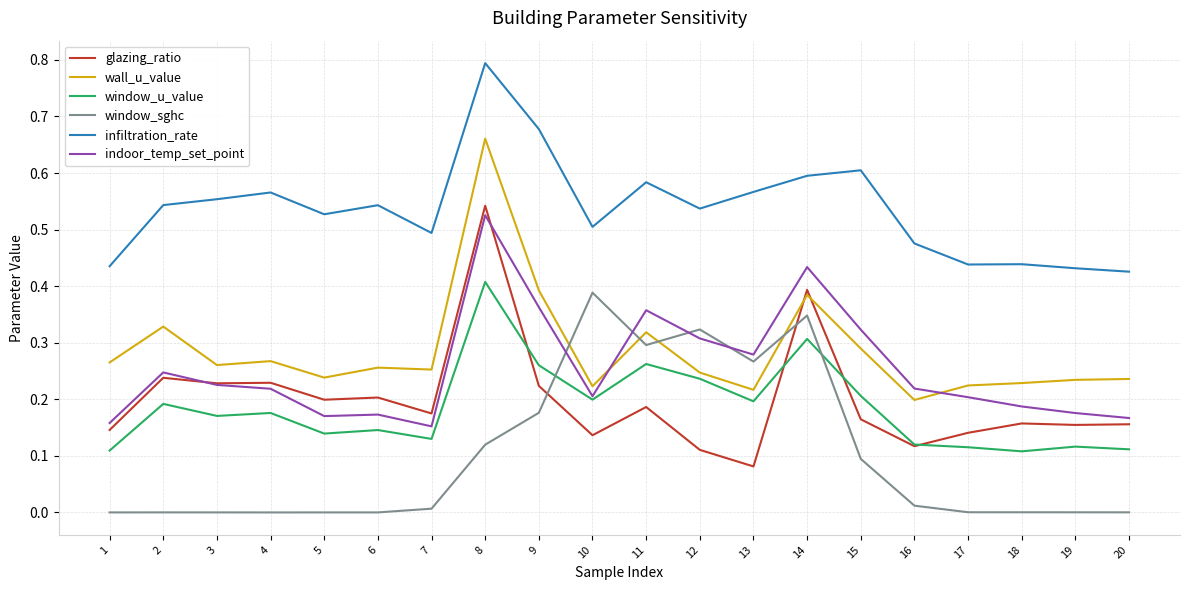

Where is the first local minimum for infiltration_rate?

5